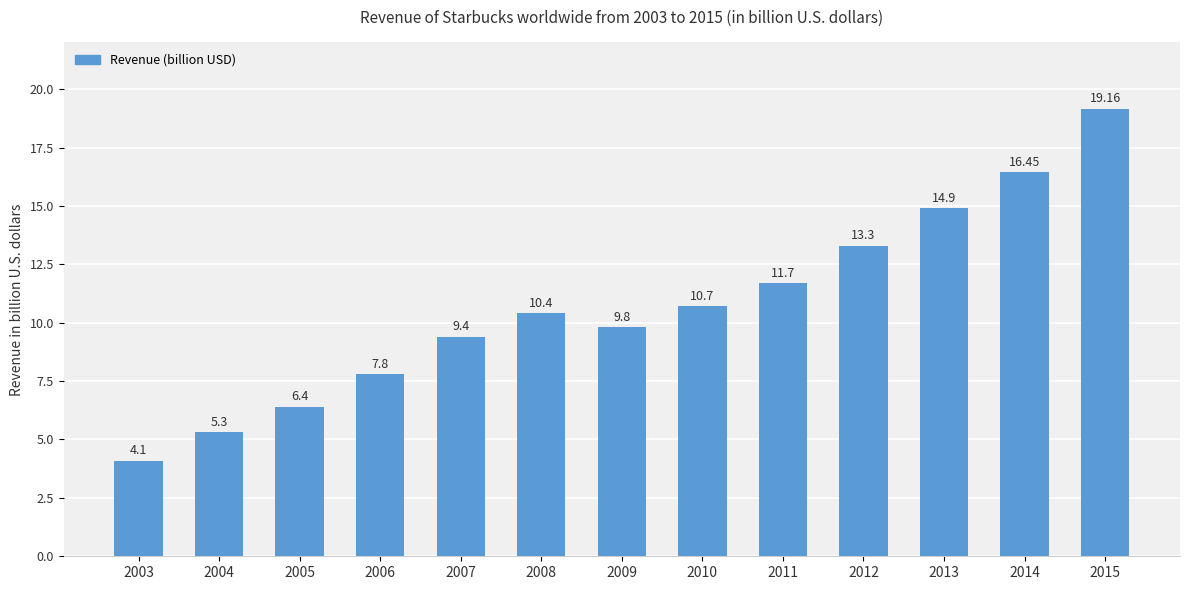

Between 2013 and 2011, which is larger?

2013